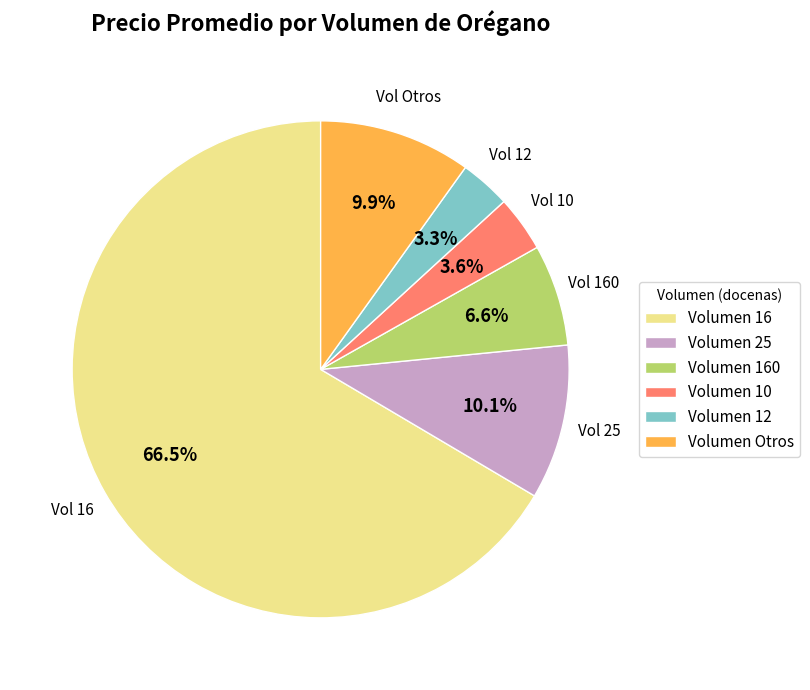

How much of the chart is everything except Volumen 16?

33.5%